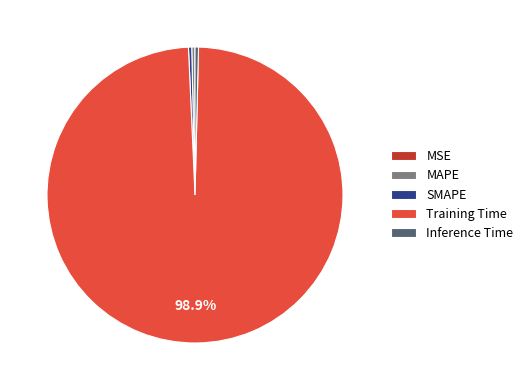

Is the sum of Inference Time and Training Time greater than half?

Yes